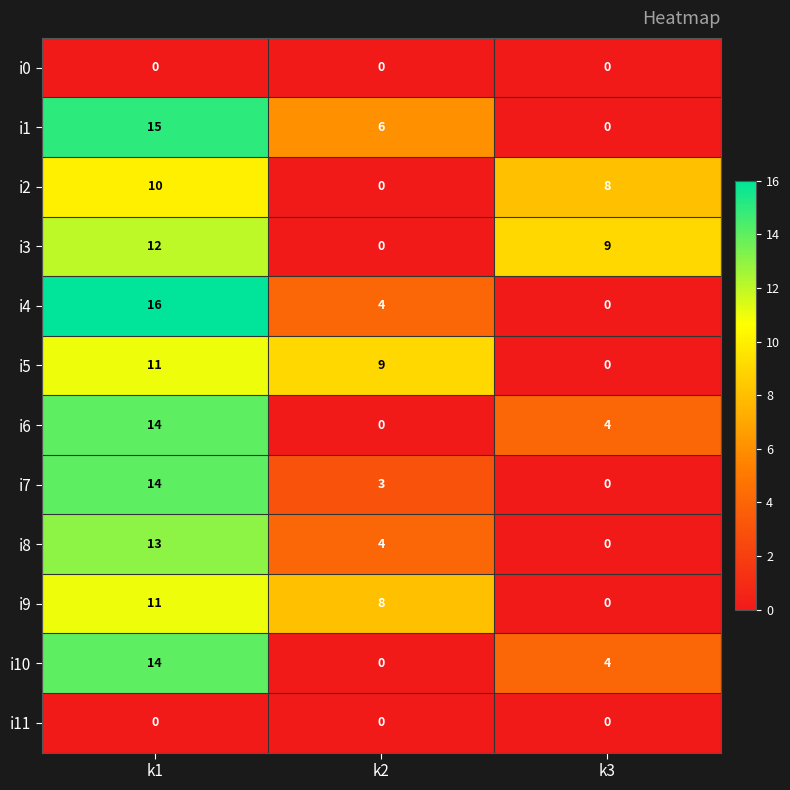

Which series has the largest range (max minus min)?

i4